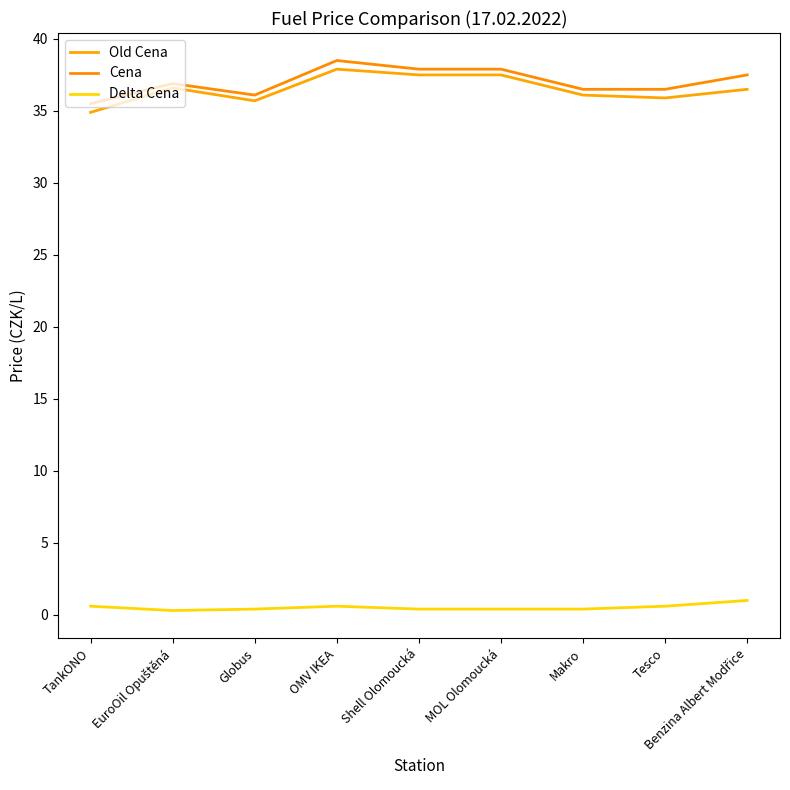

Is this an area chart (filled region under the line)?

No